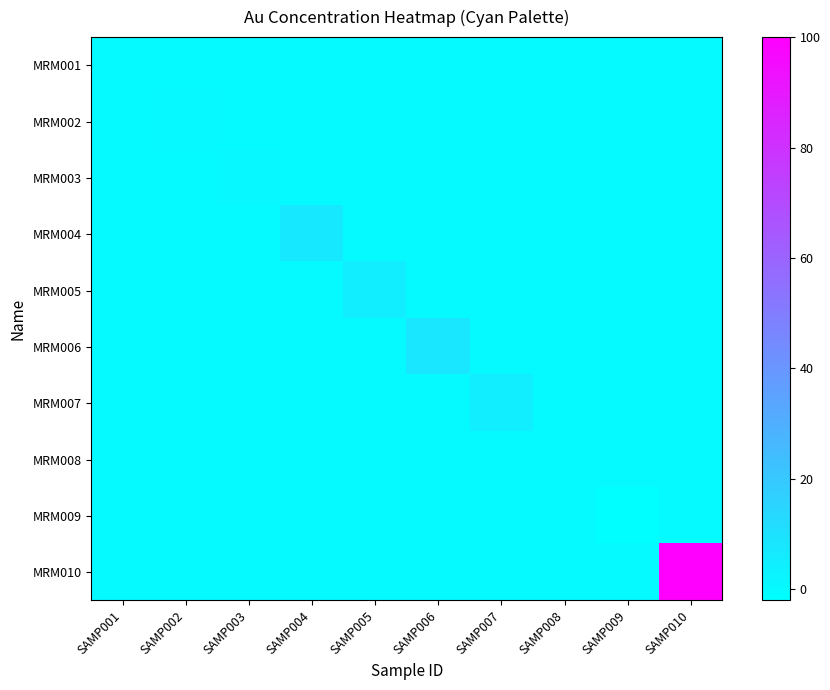

Rank the series by their maximum value, from lowest to highest.

MRM008, MRM009, MRM001, MRM002, MRM003, MRM005, MRM007, MRM004, MRM006, MRM010